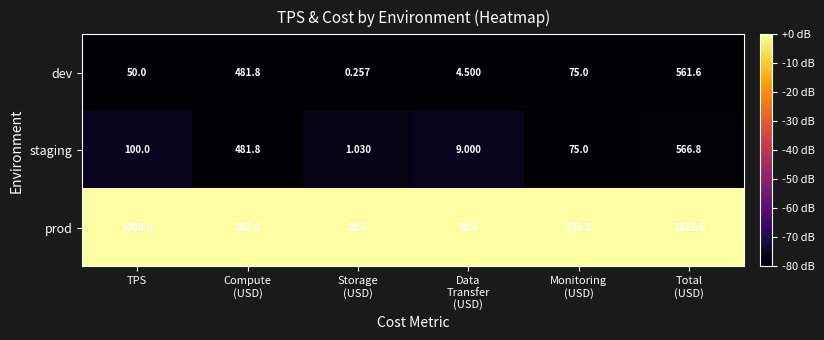

At which category is the sum across all series the highest?

Total
(USD)